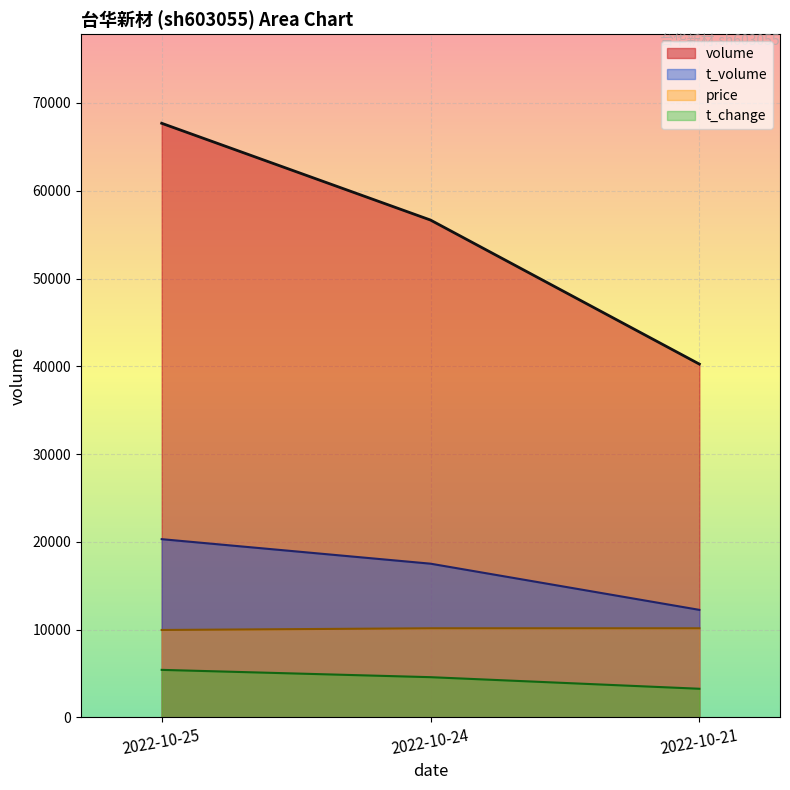

How many data points in price are less than 10152?

1